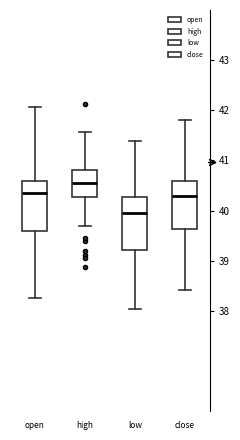

Where does the upper whisker of the box for open end on the y-axis? The values are not printed on the chart, so give them approximately, as read against the axis.

42.1